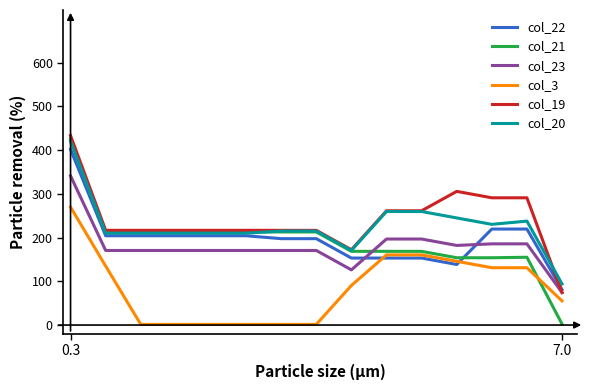

Which series has the widest spread of values?

col_21